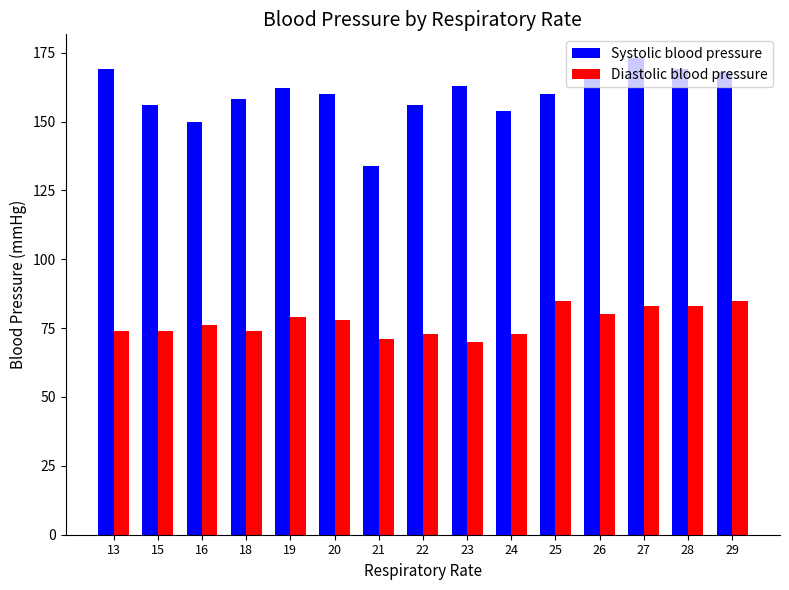

How many values in the Diastolic blood pressure series are below 76?

7